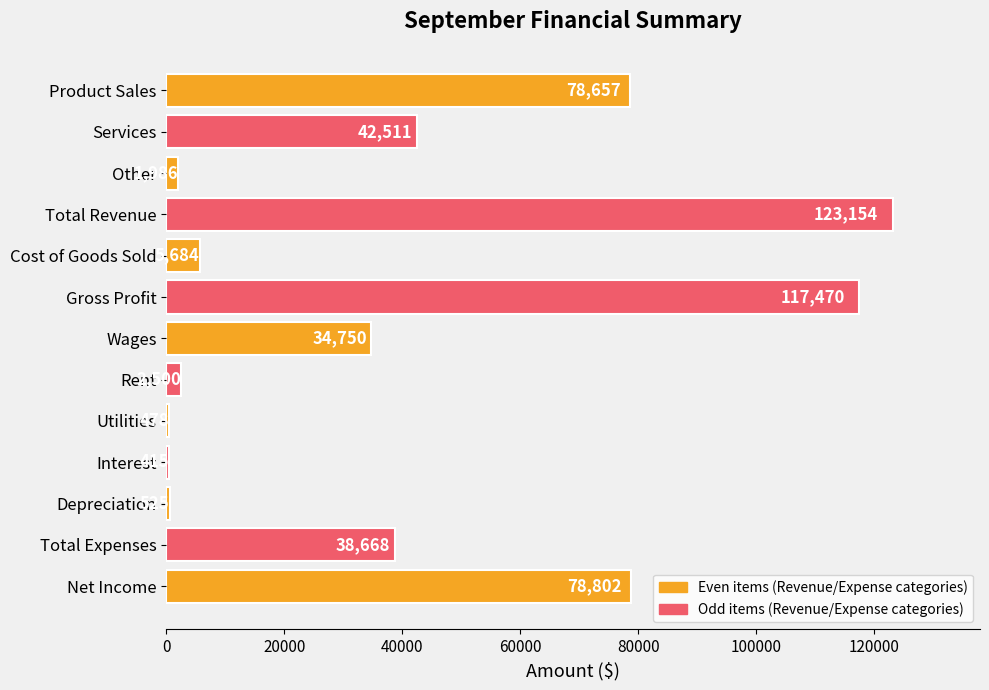

List the labels in order of value, largest first.

Total Revenue, Gross Profit, Net Income, Product Sales, Services, Total Expenses, Wages, Cost of Goods Sold, Rent, Other, Depreciation, Utilities, Interest